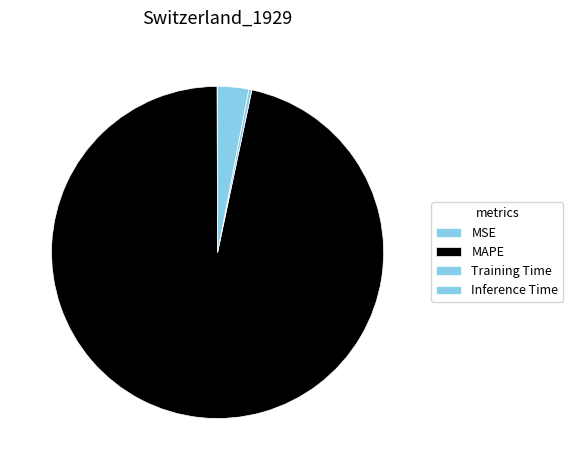

Which slice is the largest?

MAPE